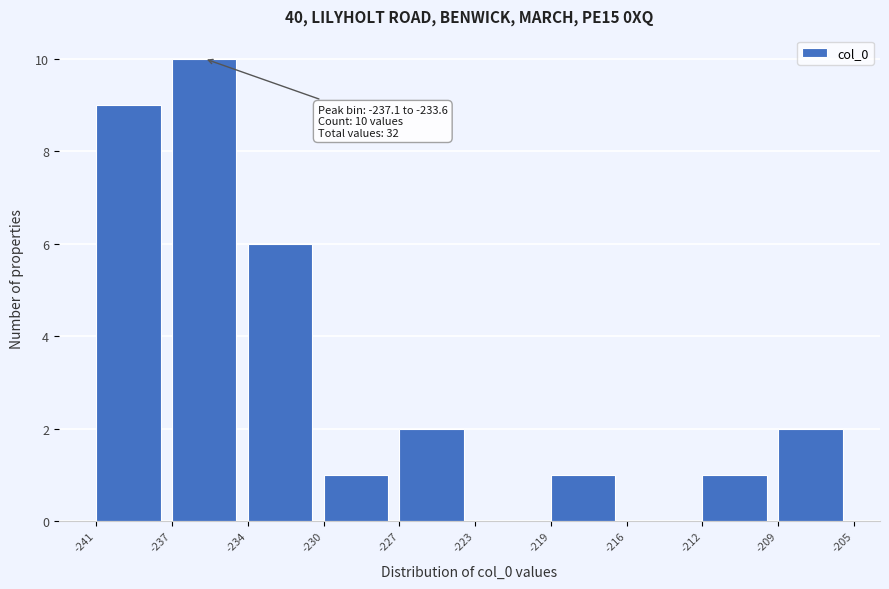

Reading right to left, list all the values displayed in this chart.

-209=2	-212=1	-216=0	-219=1	-223=0	-227=2	-230=1	-234=6	-237=10	-241=9